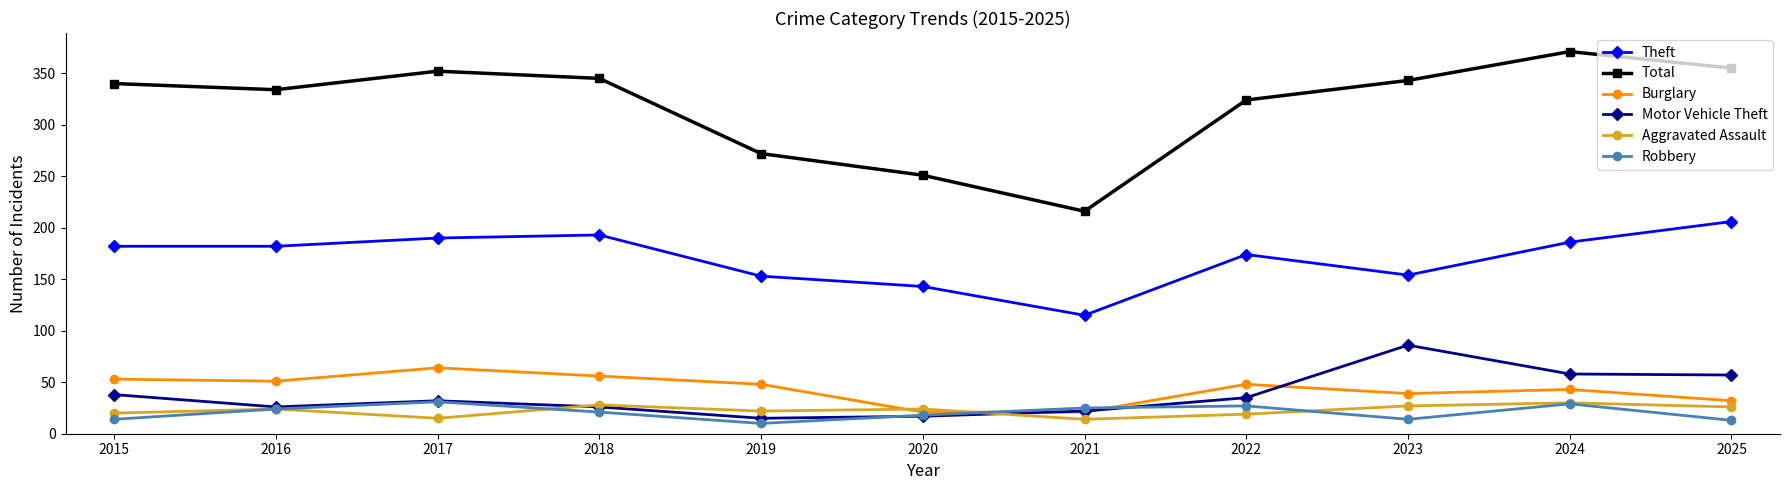

At which label does Total reach its peak?

2024